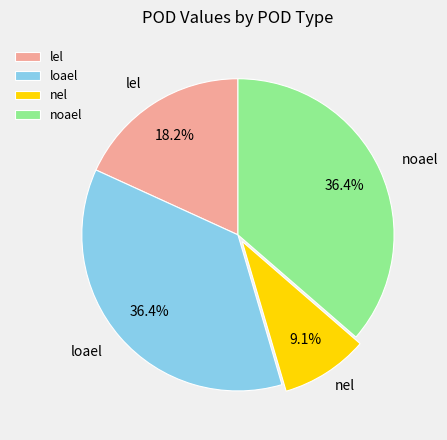

What percentage is NOT represented by noael?

63.6%